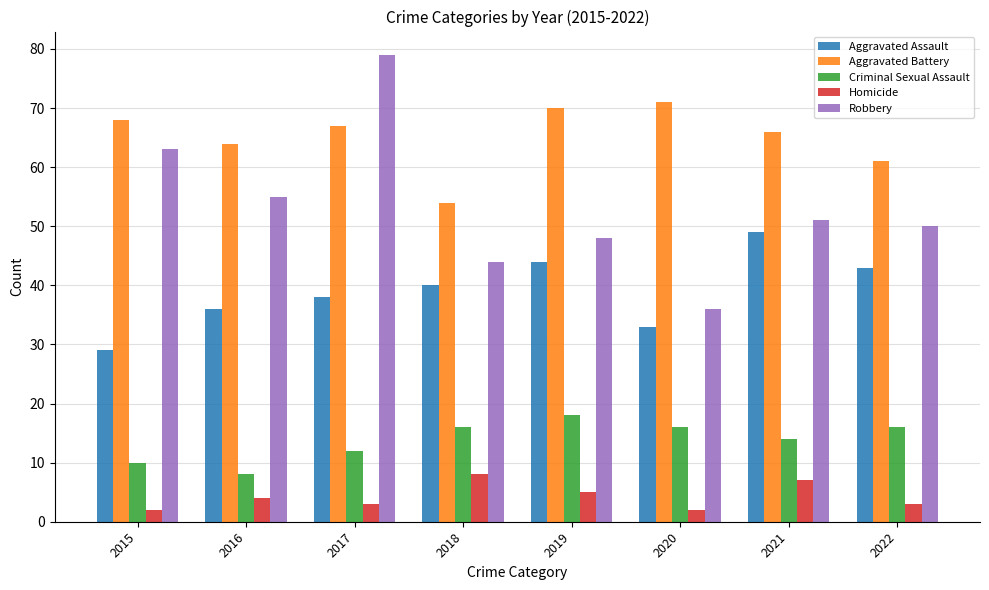

Read the Robbery value at 2018, to the nearest 5.

45